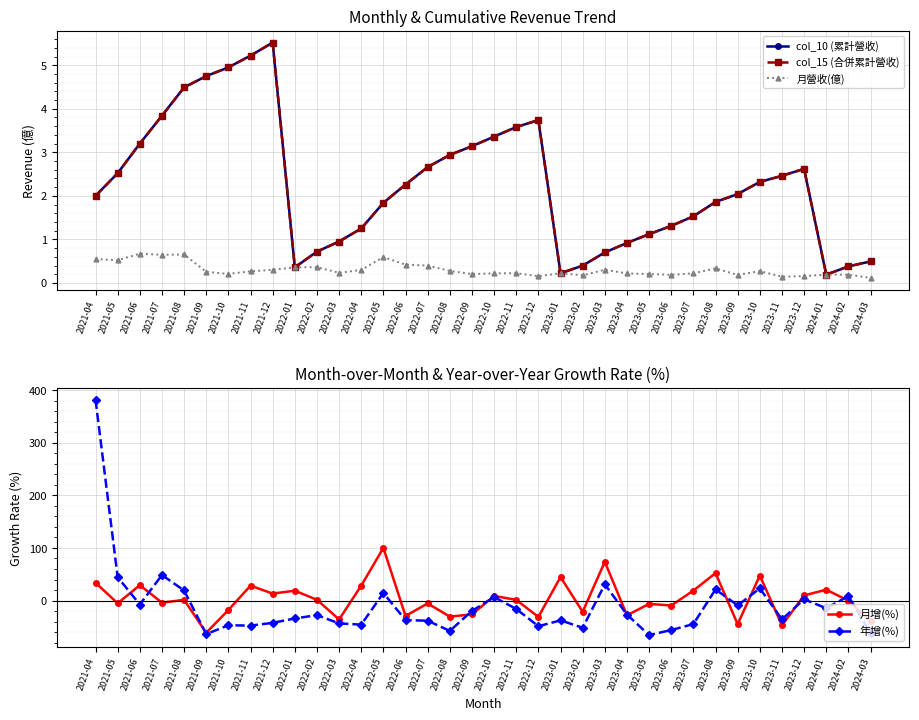

Reading right to left, extract all data points from this chart.

col_10 (累計營收): 0.5	0.4	0.2	2.6	2.5	2.3	2.0	1.9	1.5	1.3	1.1	0.9	0.7	0.4	0.2	3.7	3.6	3.4	3.1	2.9	2.7	2.3	1.8	1.2	1.0	0.7	0.4	5.5	5.2	5.0	4.8	4.5	3.8	3.2	2.5	2.0
col_15 (合併累計營收): 0.5	0.4	0.2	2.6	2.5	2.3	2.0	1.9	1.5	1.3	1.1	0.9	0.7	0.4	0.2	3.7	3.6	3.4	3.1	2.9	2.7	2.3	1.8	1.2	1.0	0.7	0.4	5.5	5.2	5.0	4.8	4.5	3.8	3.2	2.5	2.0
月營收(億): 0.1	0.2	0.2	0.2	0.1	0.3	0.2	0.3	0.2	0.2	0.2	0.2	0.3	0.2	0.2	0.2	0.2	0.2	0.2	0.3	0.4	0.4	0.6	0.3	0.2	0.4	0.4	0.3	0.3	0.2	0.3	0.7	0.6	0.7	0.5	0.5
月增(%): -38.8	-0.3	20.6	9.7	-47.2	47.6	-45.0	52.2	18.9	-9.5	-6.4	-28.2	73.8	-21.5	44.7	-31.2	1.2	8.7	-26.4	-30.6	-5.6	-29.3	100.1	28.4	-36.0	1.4	18.7	13.2	28.3	-18.1	-61.3	1.3	-4.0	29.2	-5.3	33.9
年增(%): -61.8	8.3	-14.7	2.4	-35.8	23.1	-9.4	21.2	-44.8	-56.2	-65.7	-26.8	30.8	-51.8	-37.8	-48.9	-16.0	6.5	-19.8	-57.8	-38.4	-37.3	14.4	-45.9	-43.5	-27.9	-34.1	-42.5	-47.8	-47.0	-64.0	19.1	48.5	-7.6	44.4	382.1